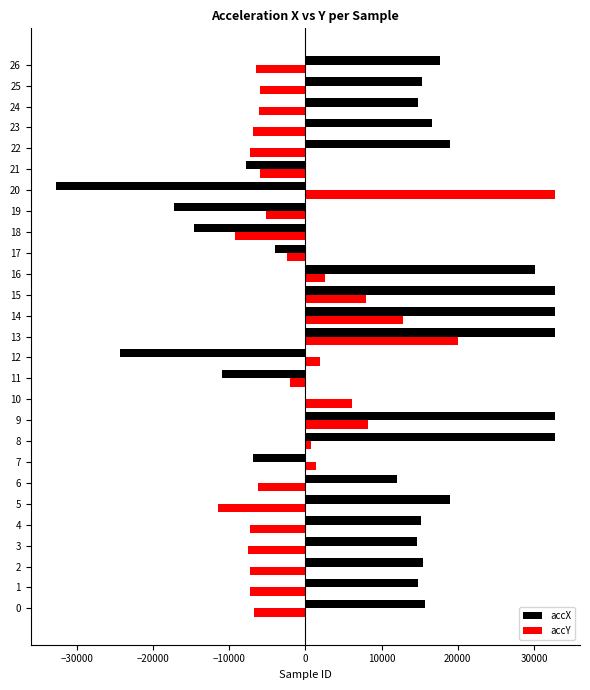

What is the sum of all accX values?

265587